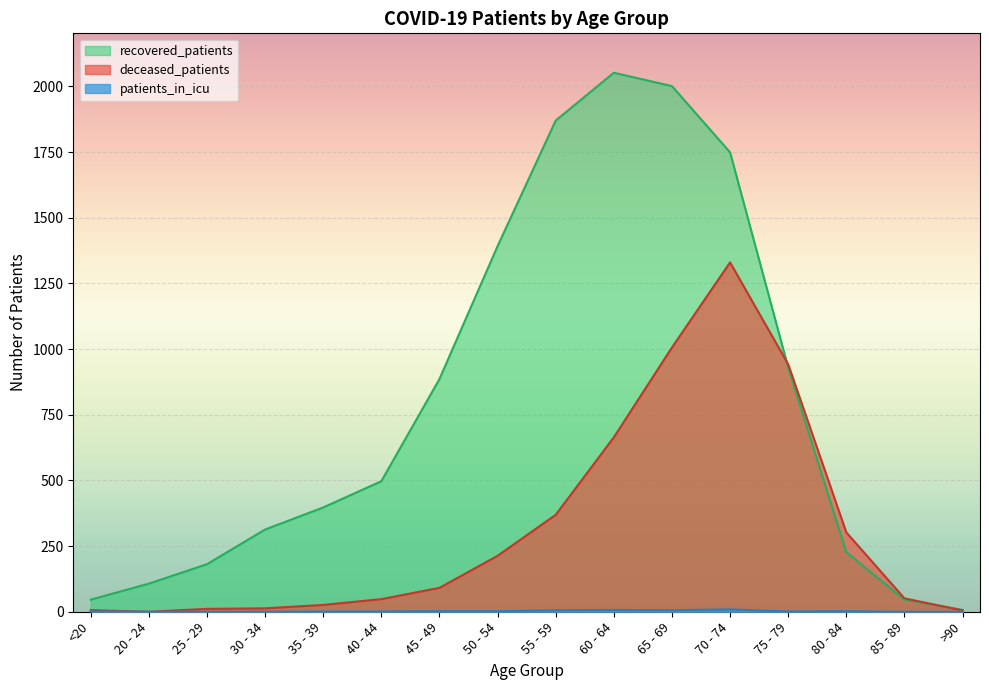

How many interior local valleys does the deceased_patients series have?

1